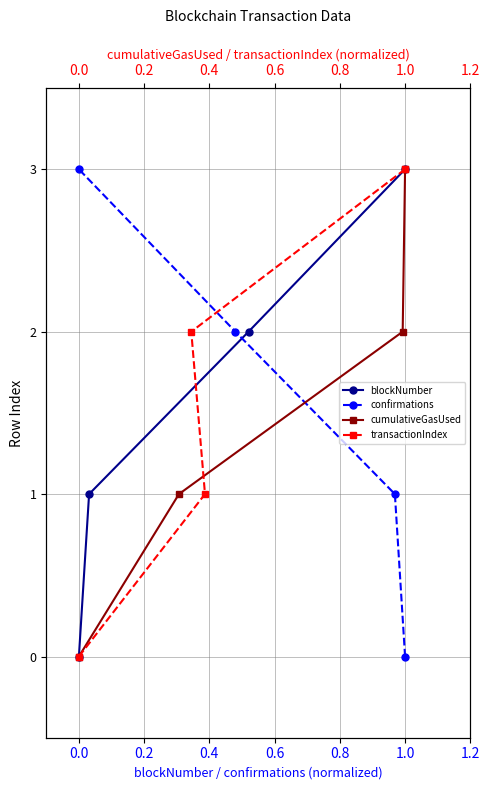

What is the maximum value shown in the chart?

3